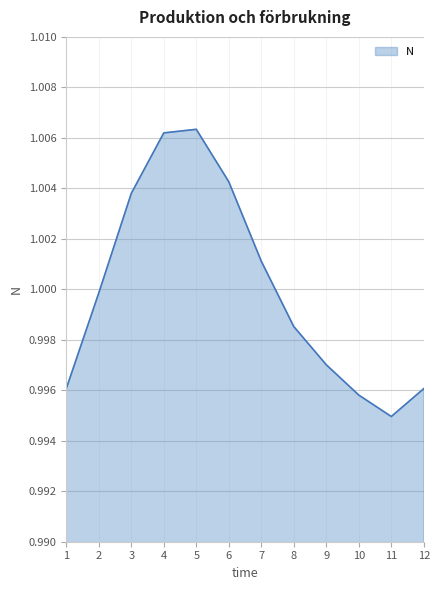

The chart shows a value of 1.0 at 1. True or false?

True